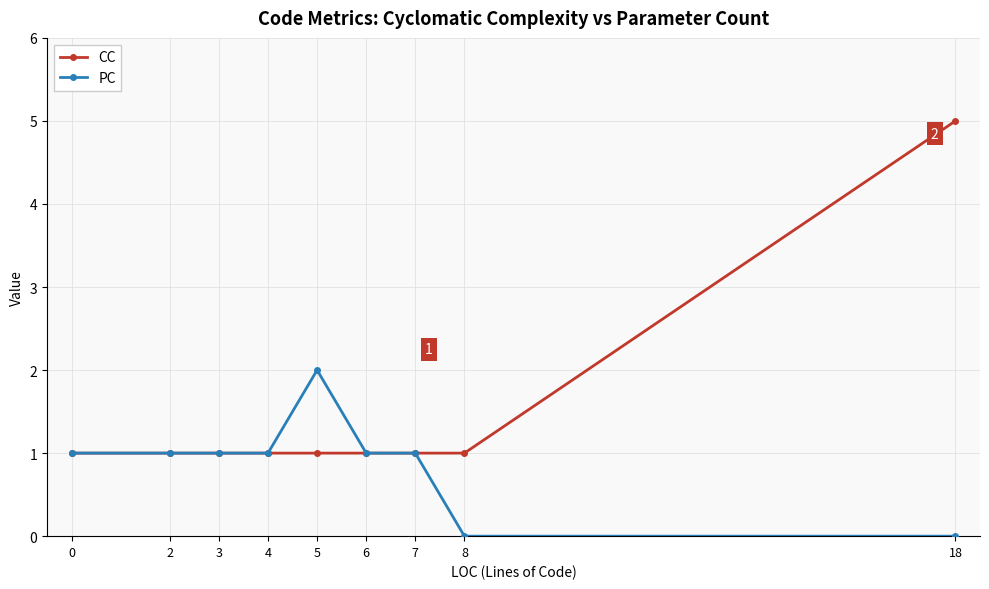

What is the value of the CC point at the 5th from the left?

1